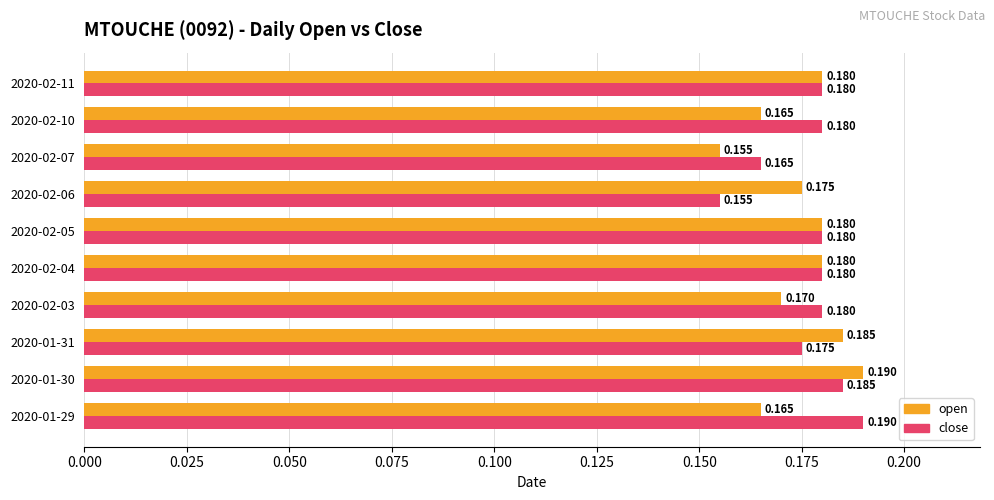

Rank the series by their average value, from highest to lowest.

close, open